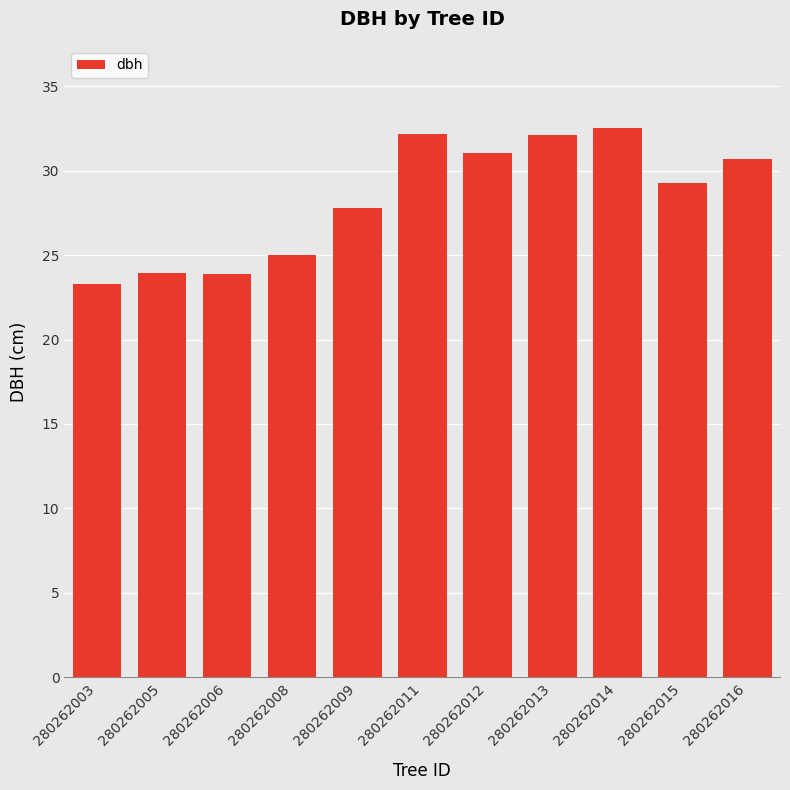

Are the bars horizontal?

No